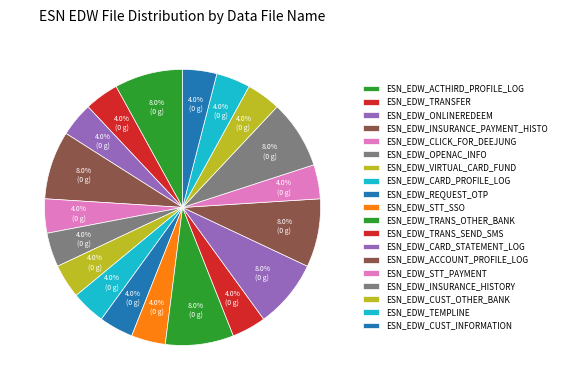

How many slices are in this pie chart?

19